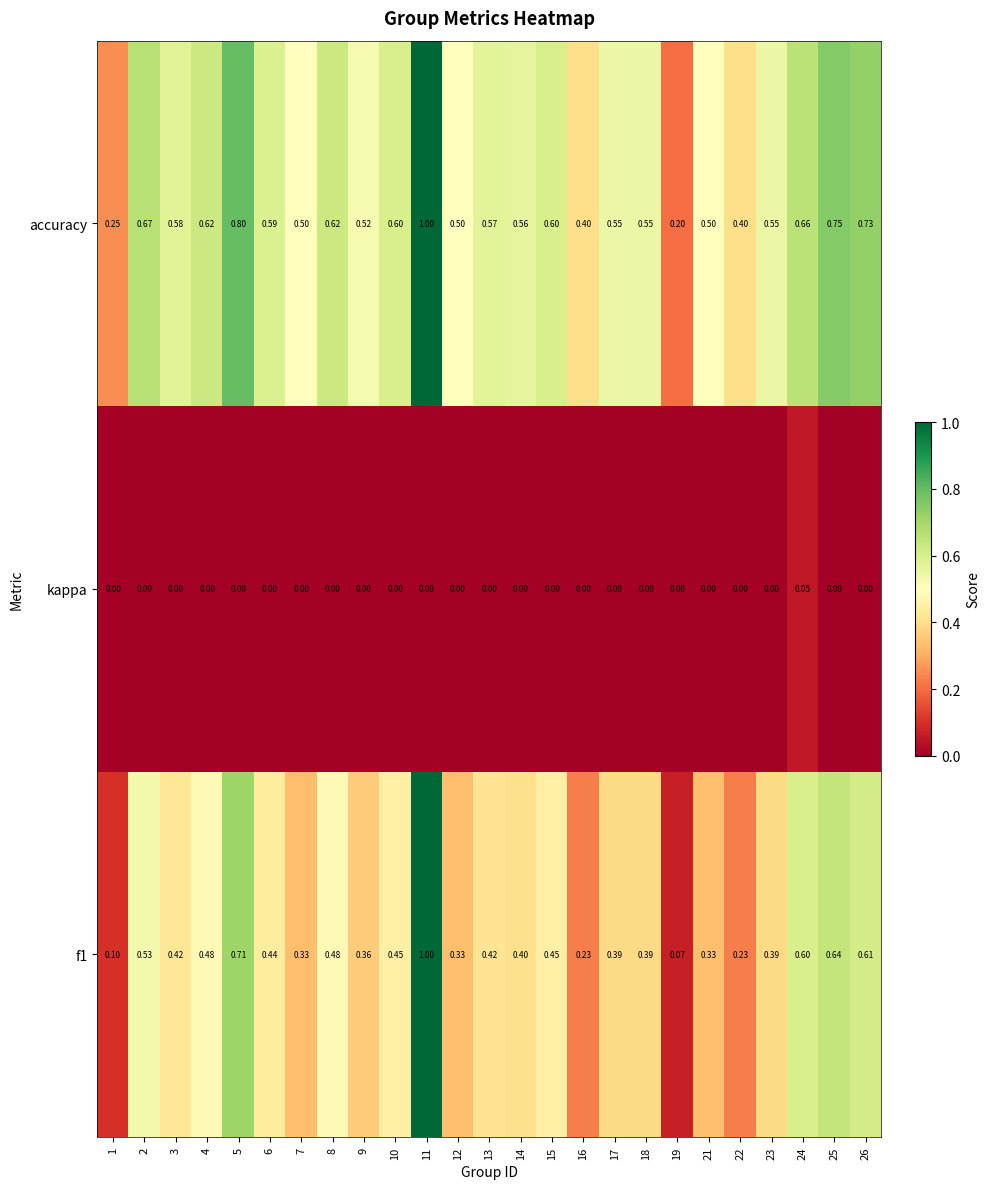

Which series has the largest total across all categories?

accuracy